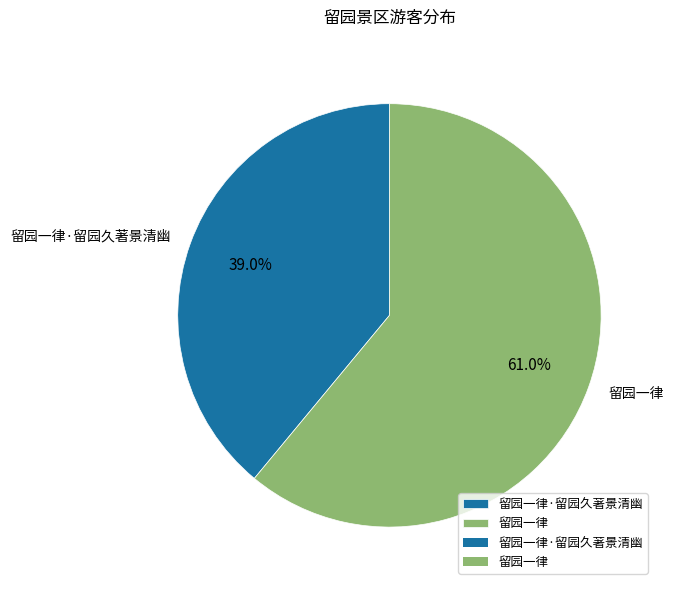

To the nearest percent, what portion does 留园一律 represent?

61%